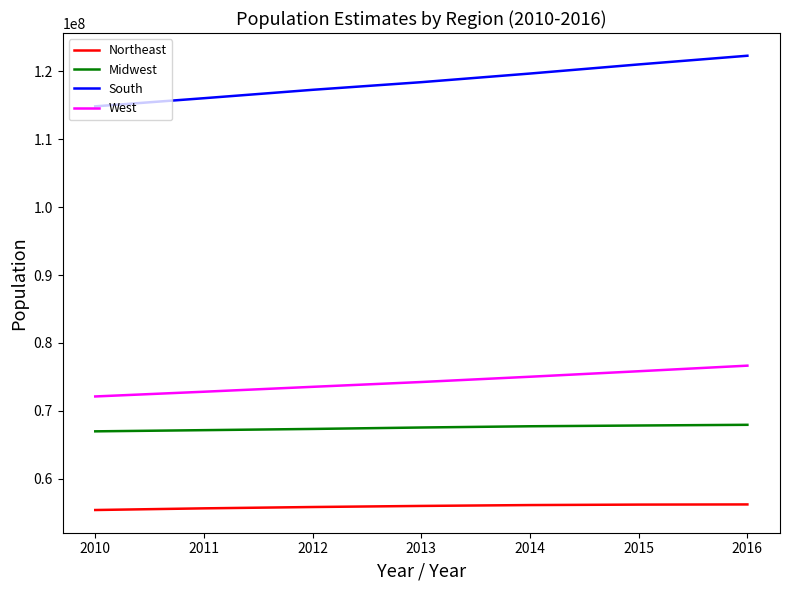

Which series has the largest range (max minus min)?

South